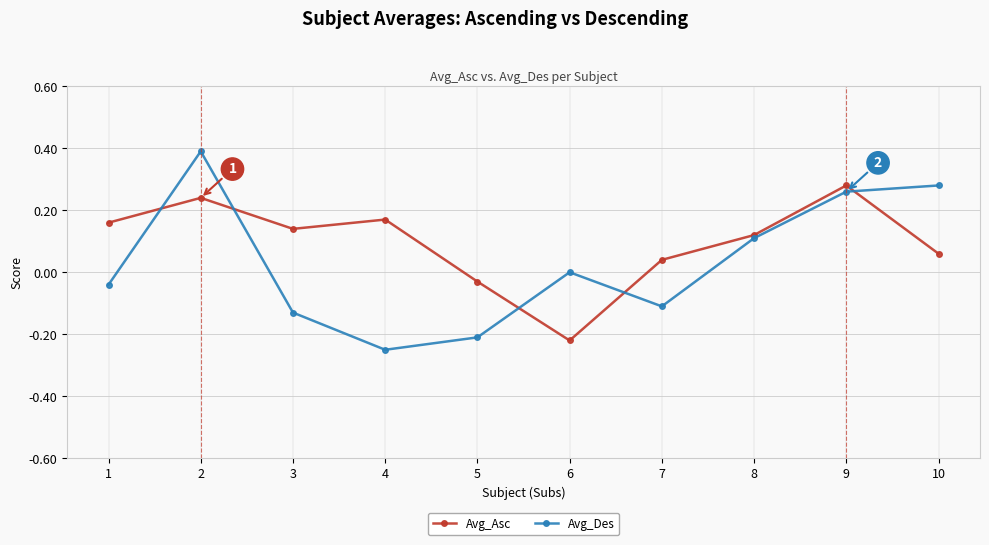

What is the difference between the maximum and minimum values in the Avg_Asc series?

0.5